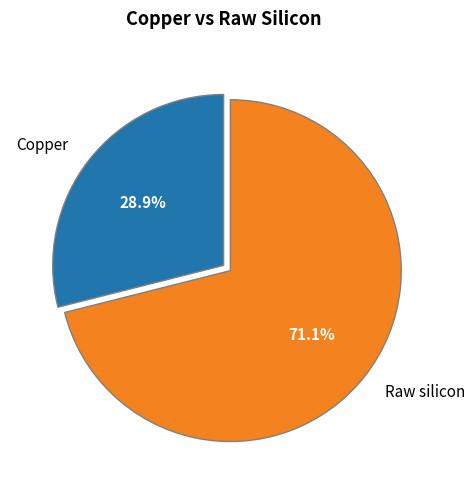

How many slices are in this pie chart?

2